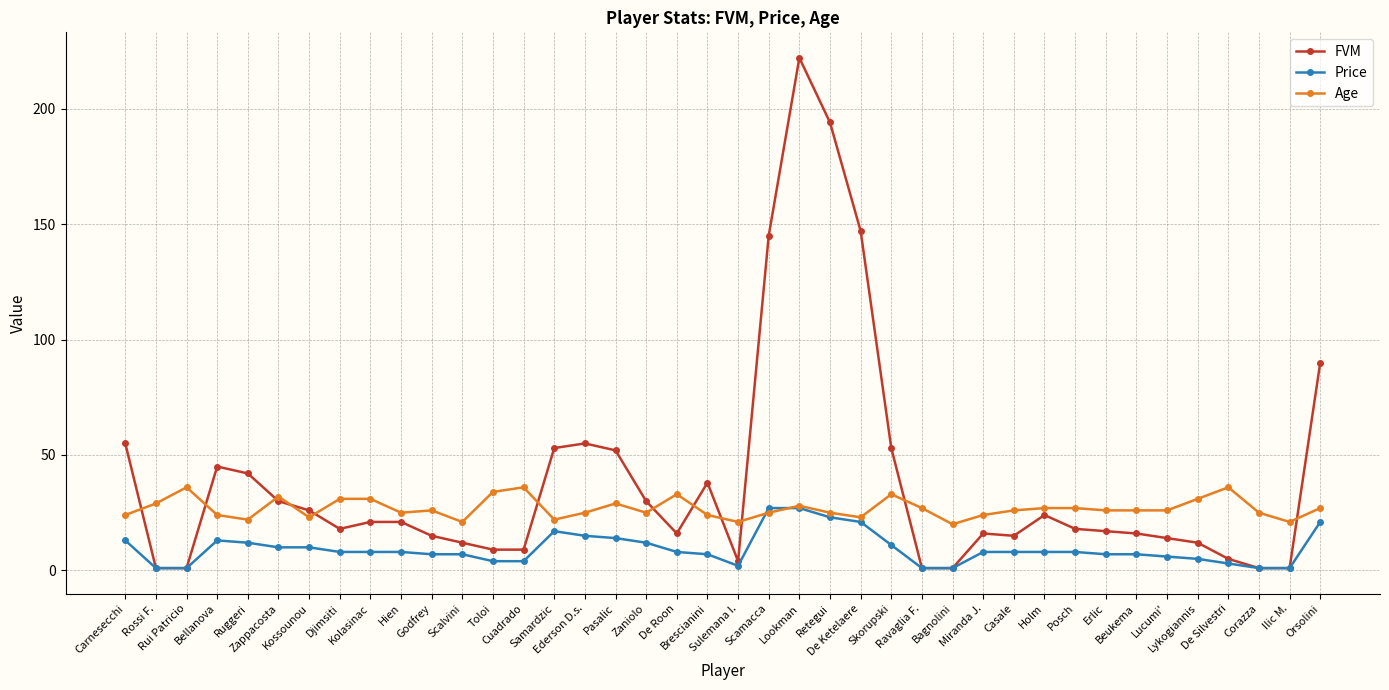

How many lines are shown in the chart?

3